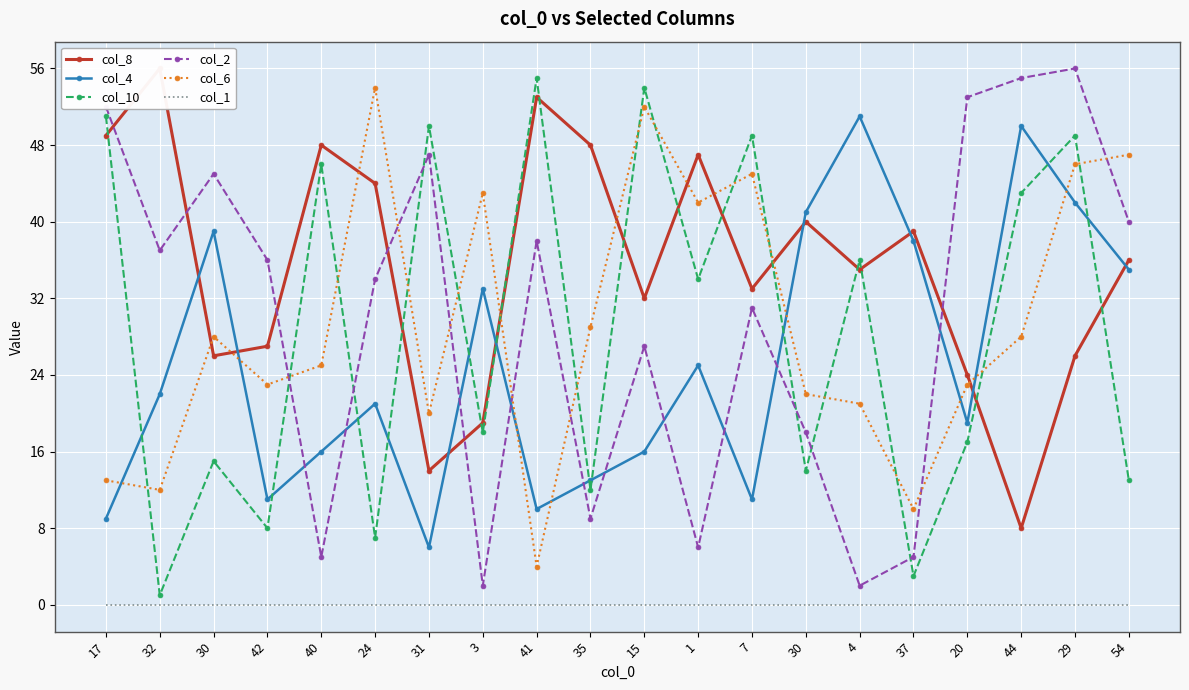

Which series changed the most between 42 and 40?

col_10